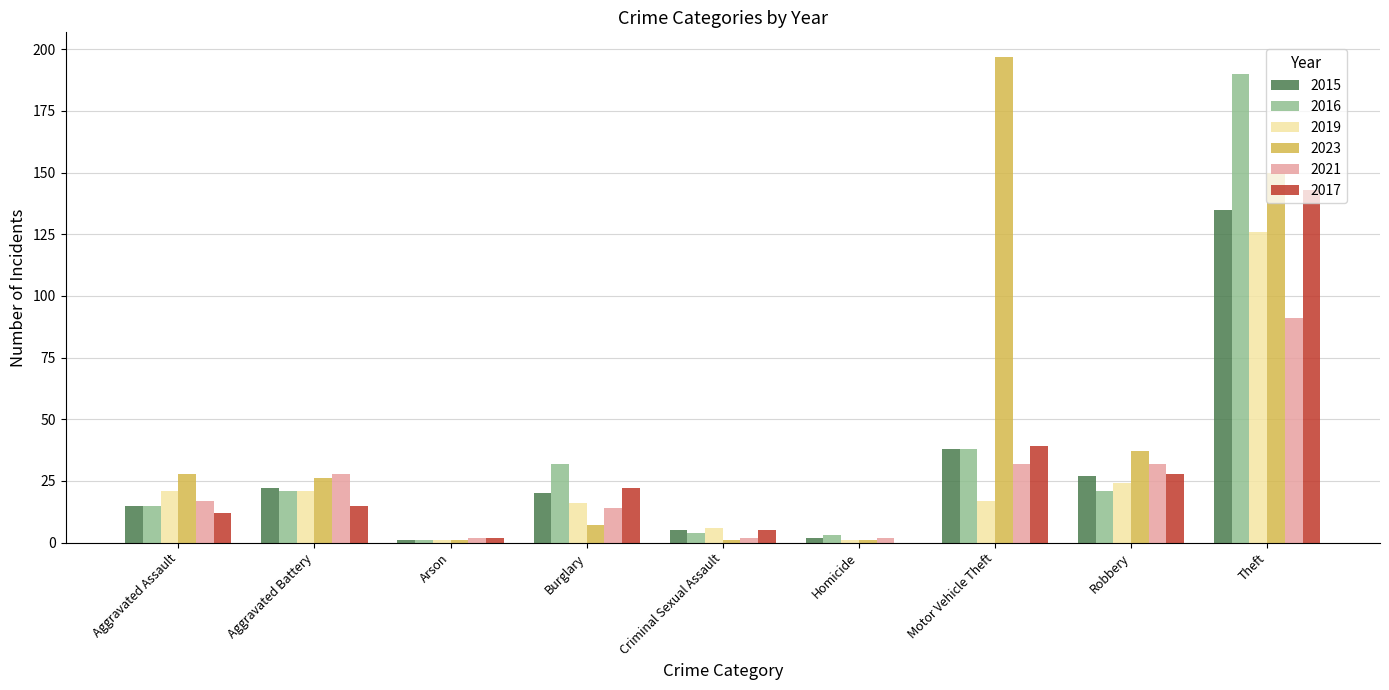

Which series has the largest total across all categories?

2023